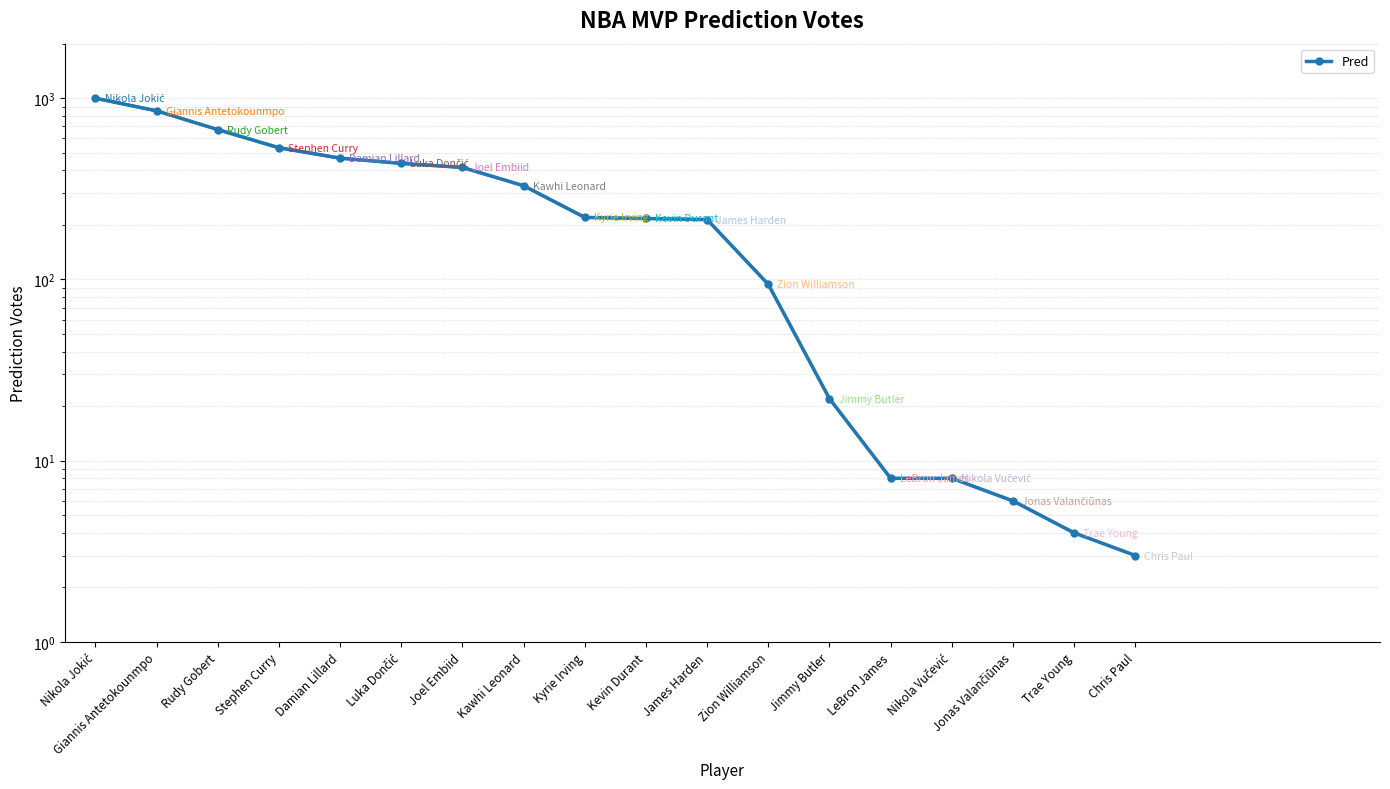

What is the sum of the values at Nikola Jokić and Stephen Curry?

1533